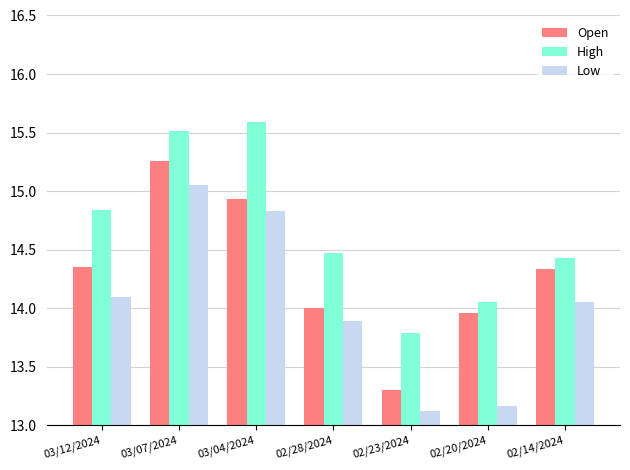

Rank the series by their maximum value, from highest to lowest.

High, Open, Low